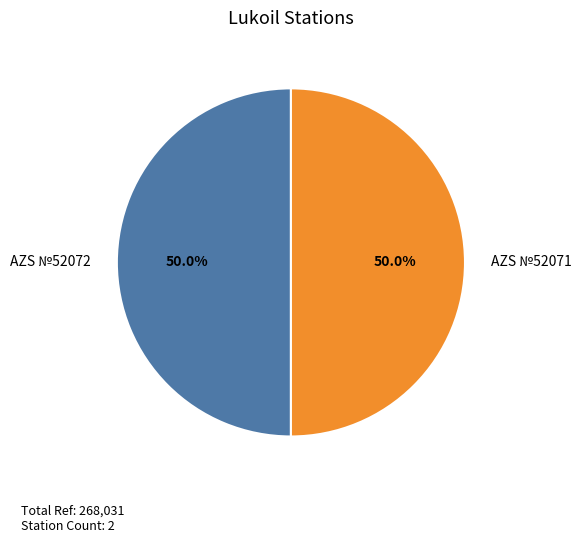

What is the total percentage of AZS №52072 and AZS №52071?

100.0%